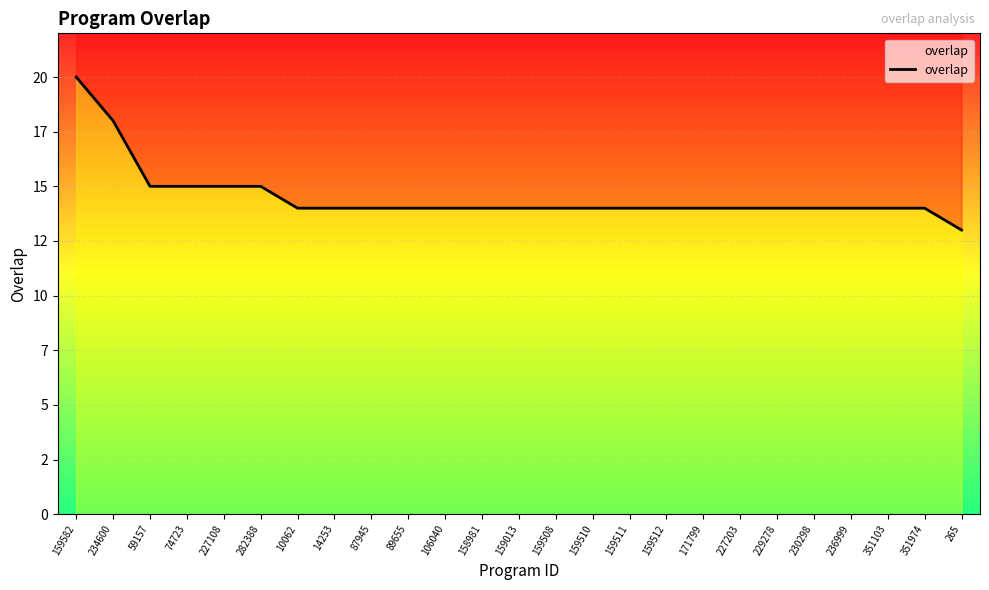

Is it true that the value at 89655 is 14?

True